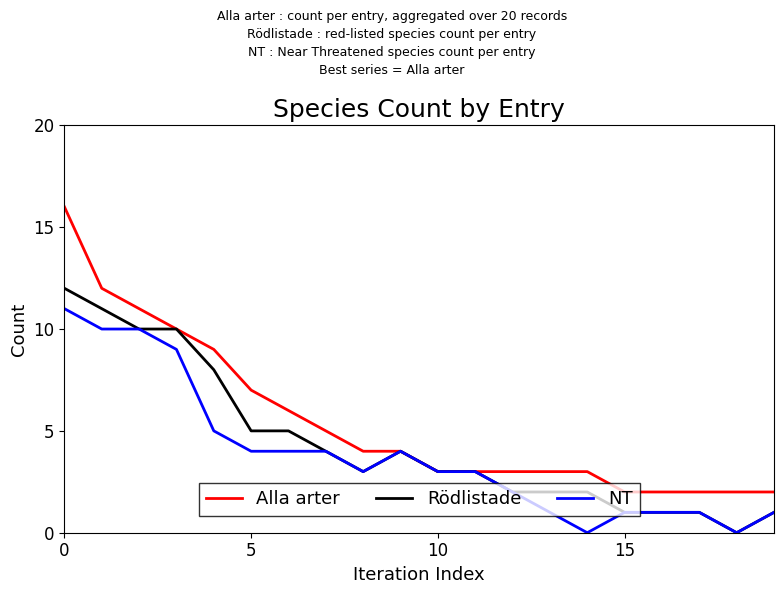

Which series has the largest total across all categories?

Alla arter